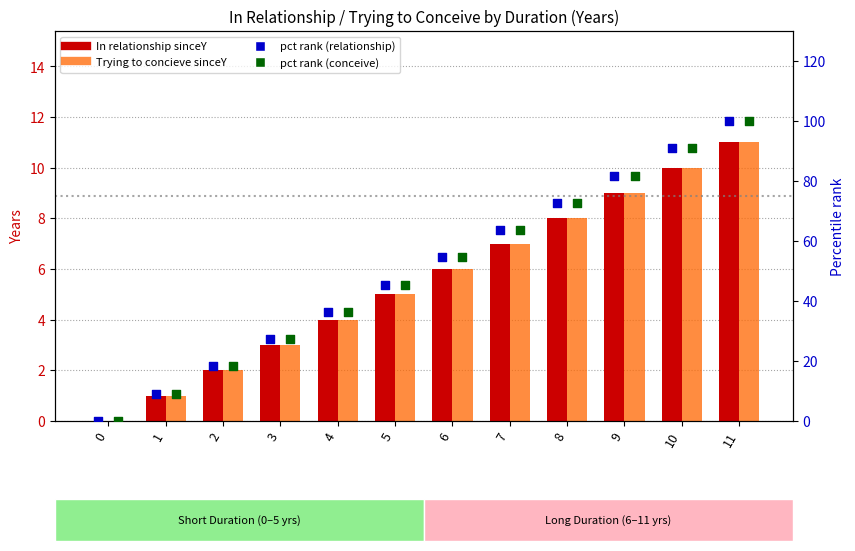

Is the value of Trying to concieve sinceY at 8 greater than the value of pct rank (In relationship sinceY) at 1?

No